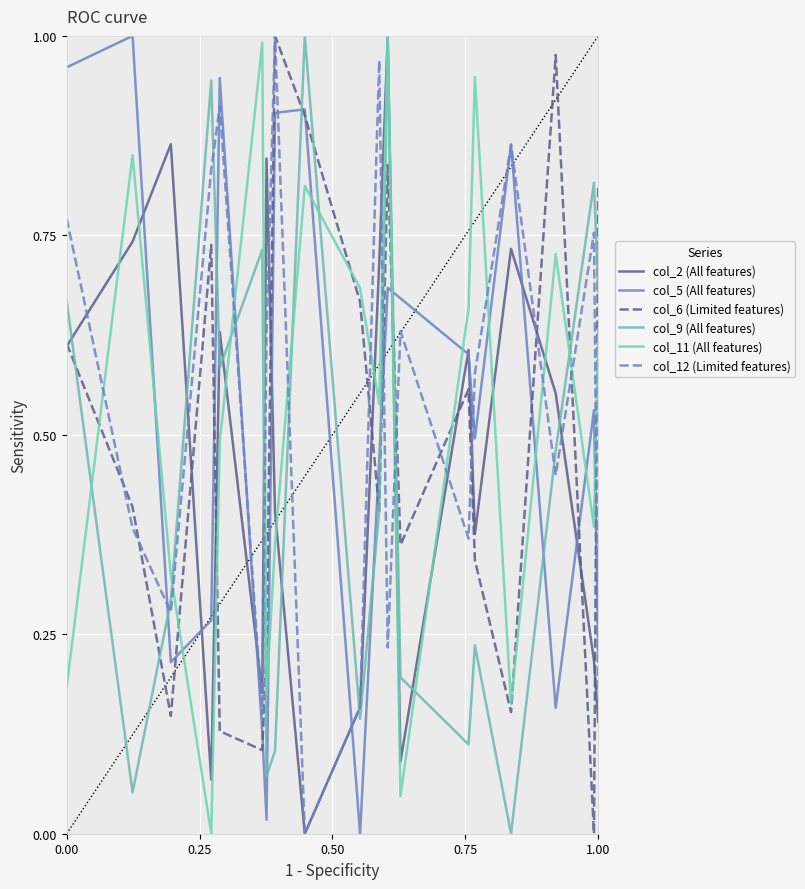

Is this an area chart (filled region under the line)?

No